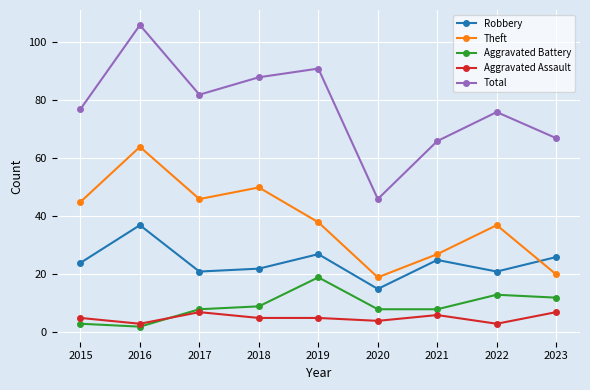

Is the value of Theft at 2017 greater than the value of Total at 2015?

No